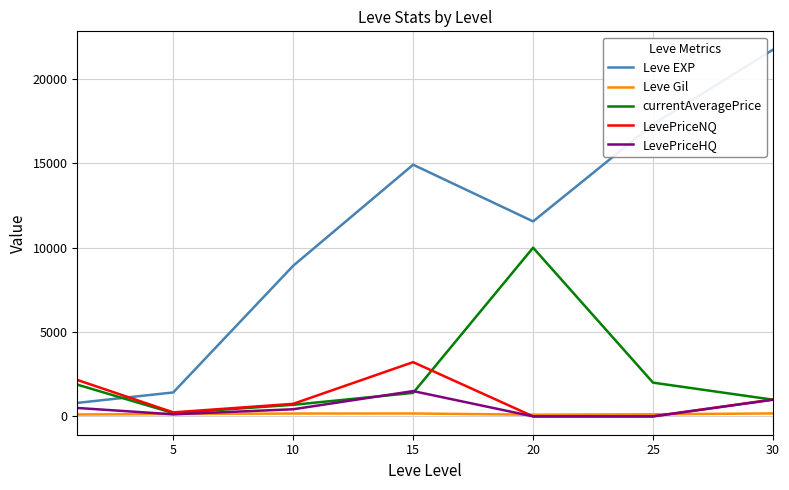

True or false: Leve EXP and Leve Gil intersect in this chart.

False